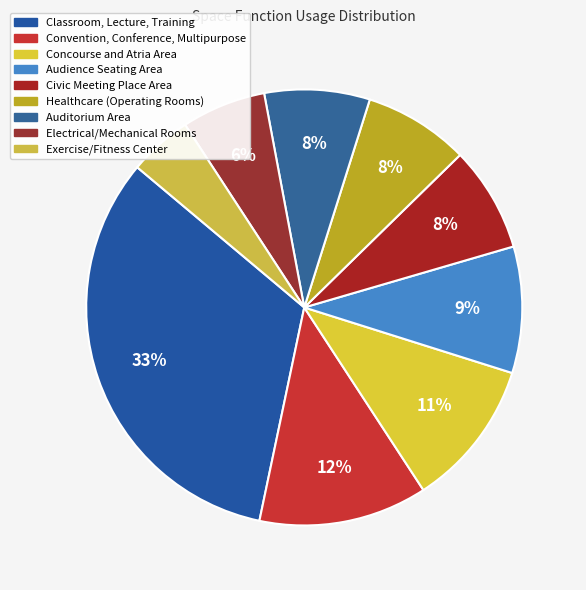

Is it true that Classroom, Lecture, Training is 33% of the pie?

True